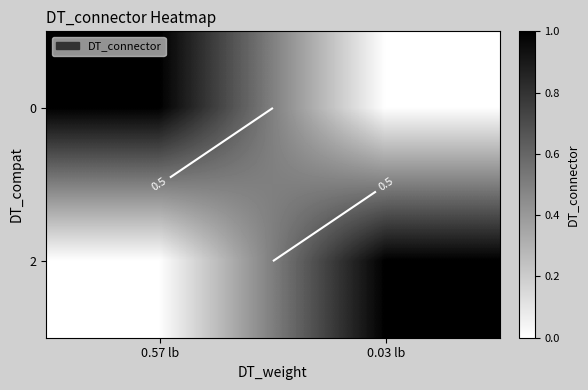

What is the sum of the 0 values at 0.57 lb and 0.03 lb?

1